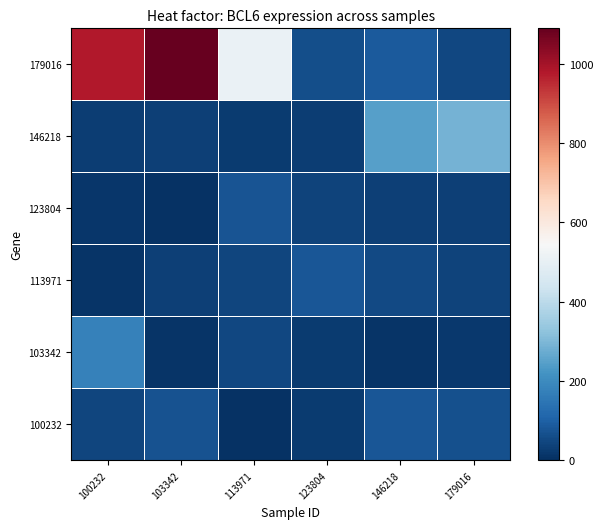

At how many categories does at least one series exceed 1048?

1